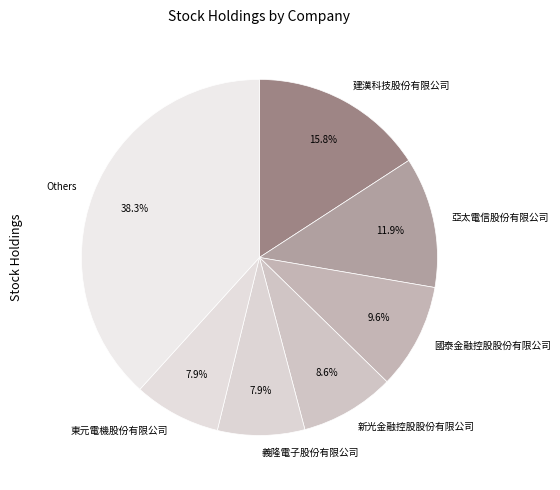

Which category has the biggest portion of the pie?

Others